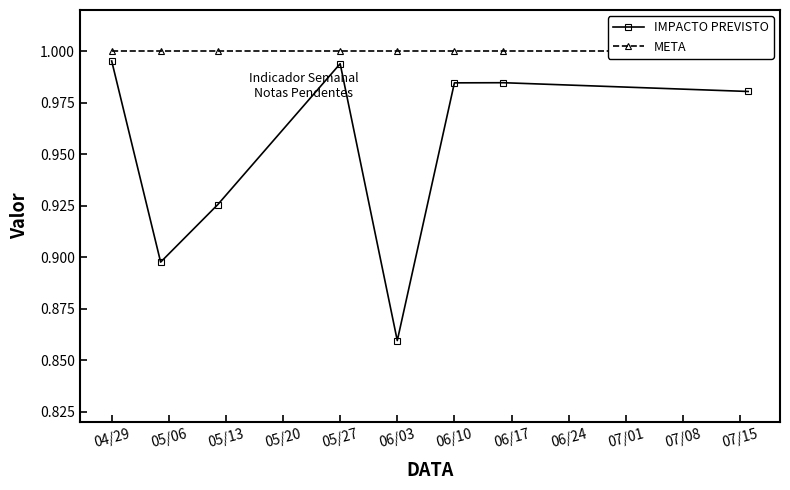

At which category does the chart reach its peak across all series?

04/29